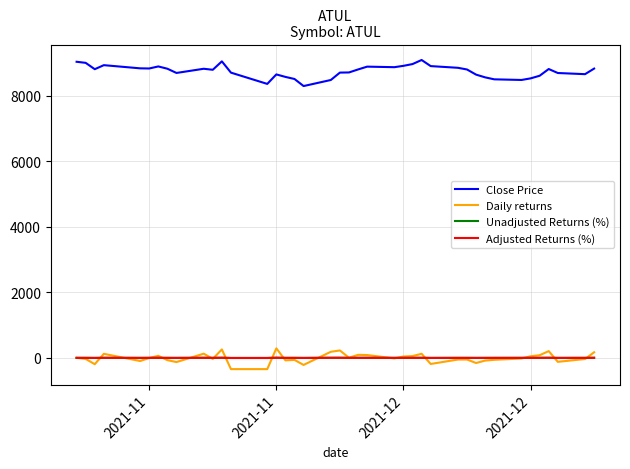

True or false: Adjusted Returns (%) and Close Price intersect in this chart.

False